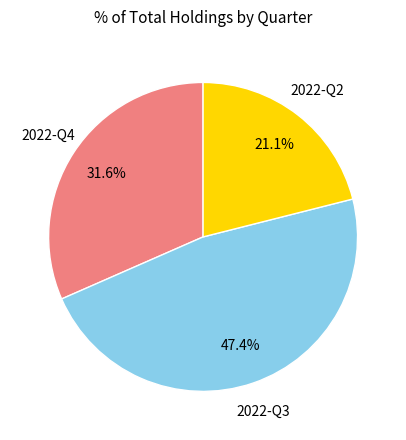

Is there a majority slice in this chart?

No